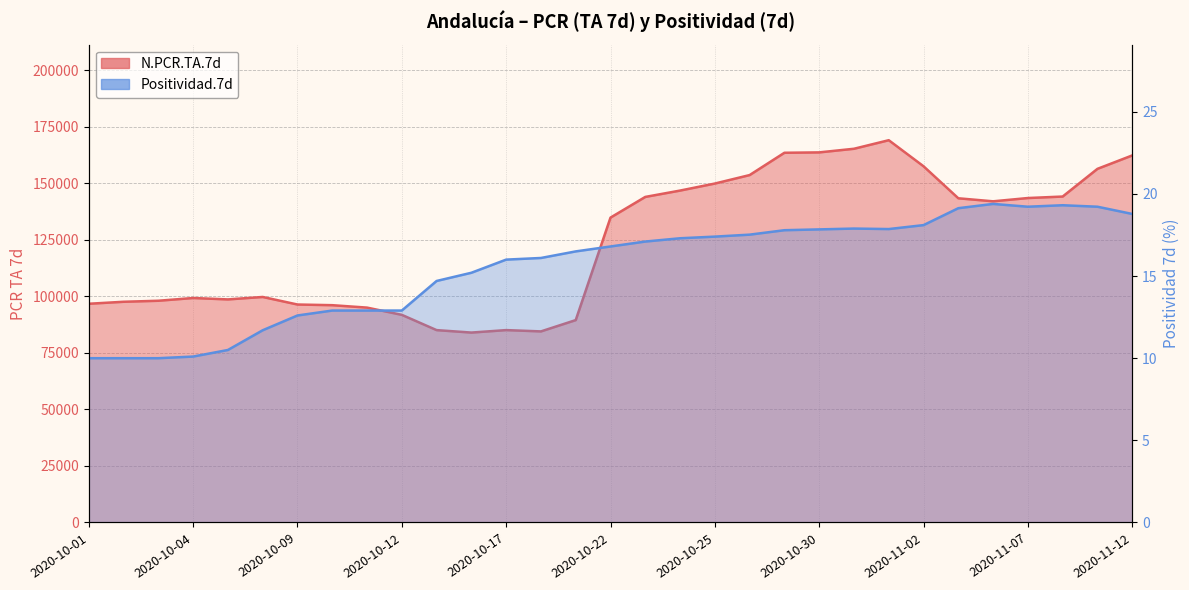

Does the chart display data point markers on the line(s)?

No